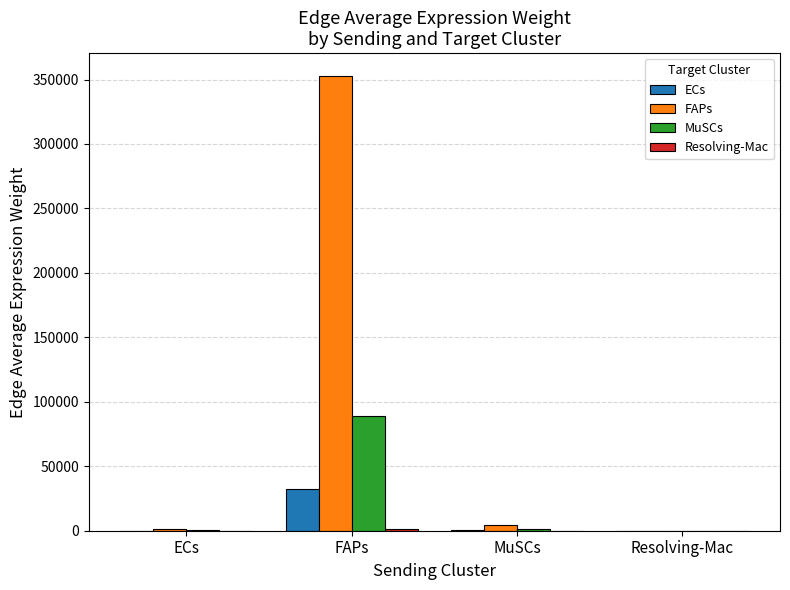

Which category has the highest value in the MuSCs series?

FAPs